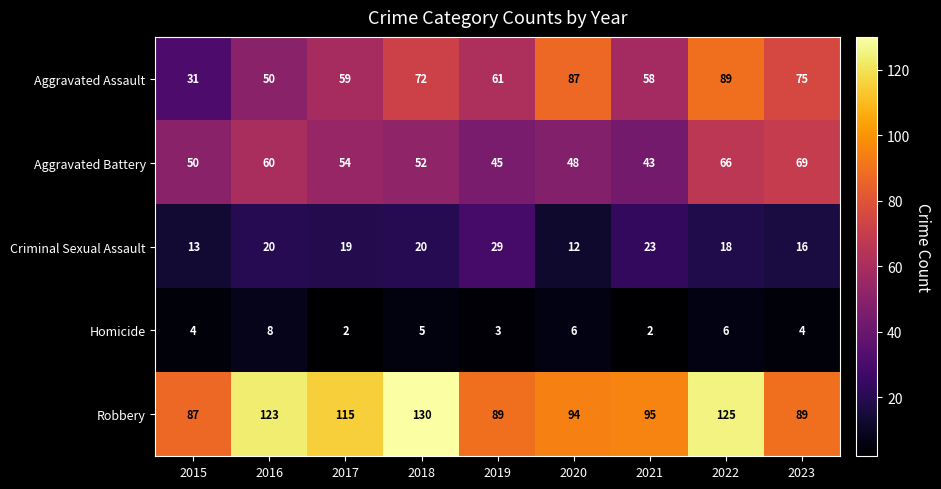

What is the average value of the Aggravated Battery series?

54